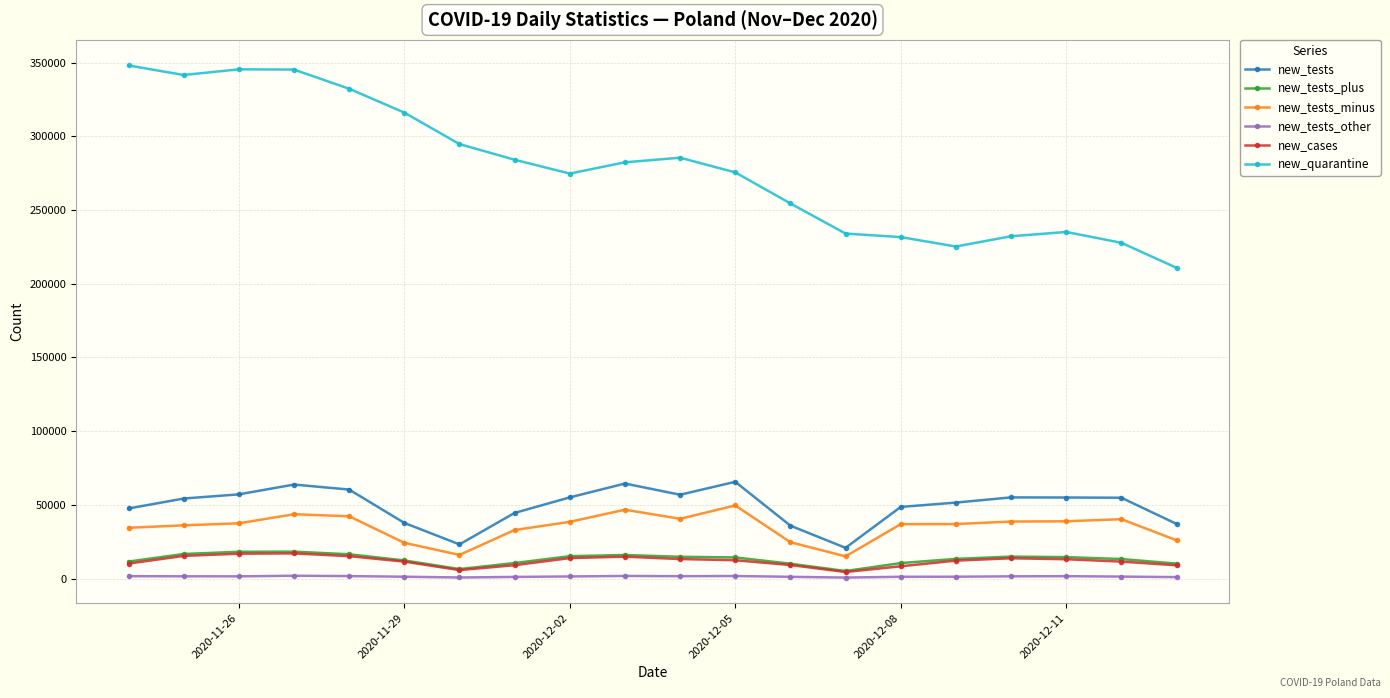

Which series has the largest total across all categories?

new_quarantine